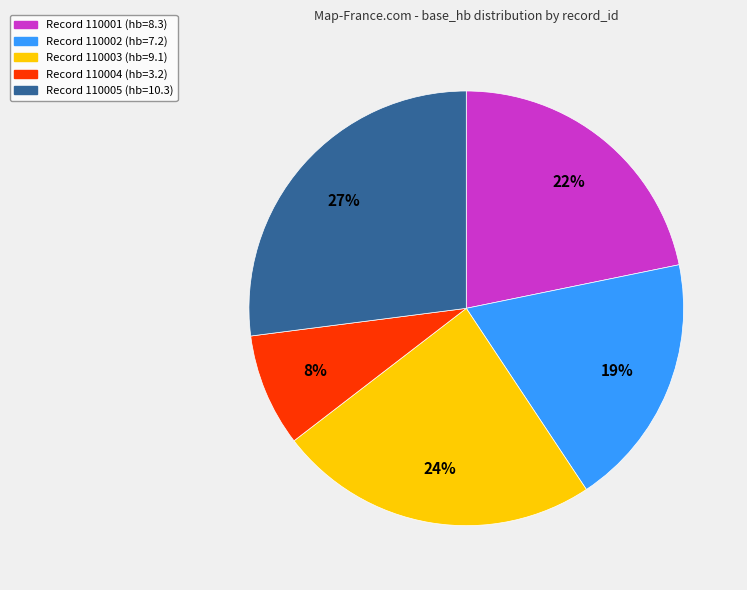

To the nearest percent, what is the average slice percentage?

20%